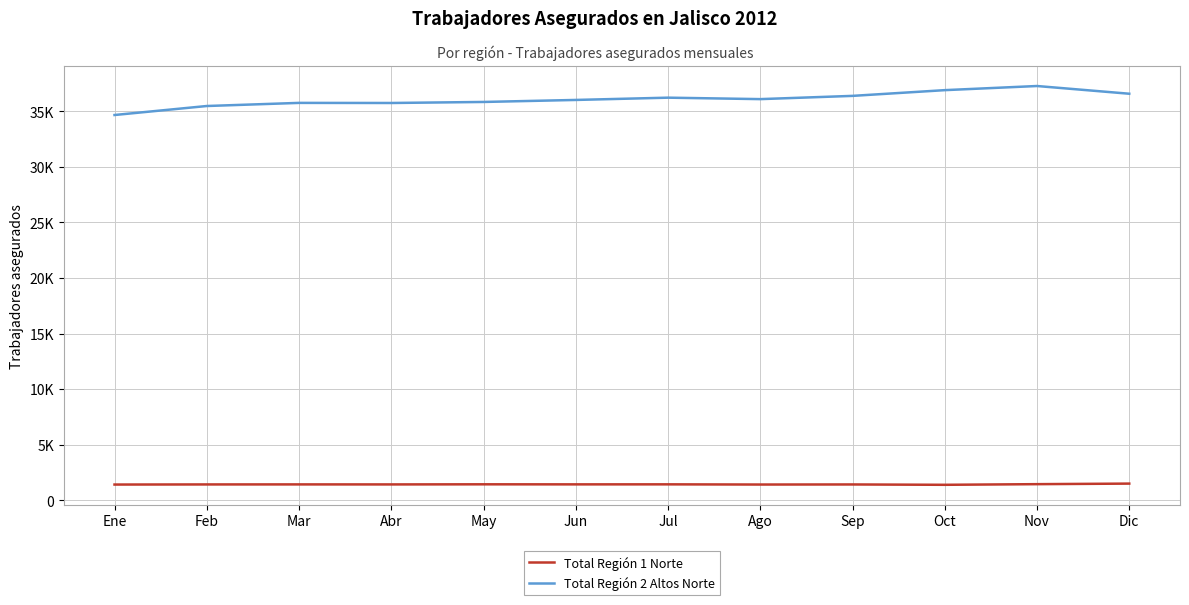

Does the chart have visible grid lines?

Yes